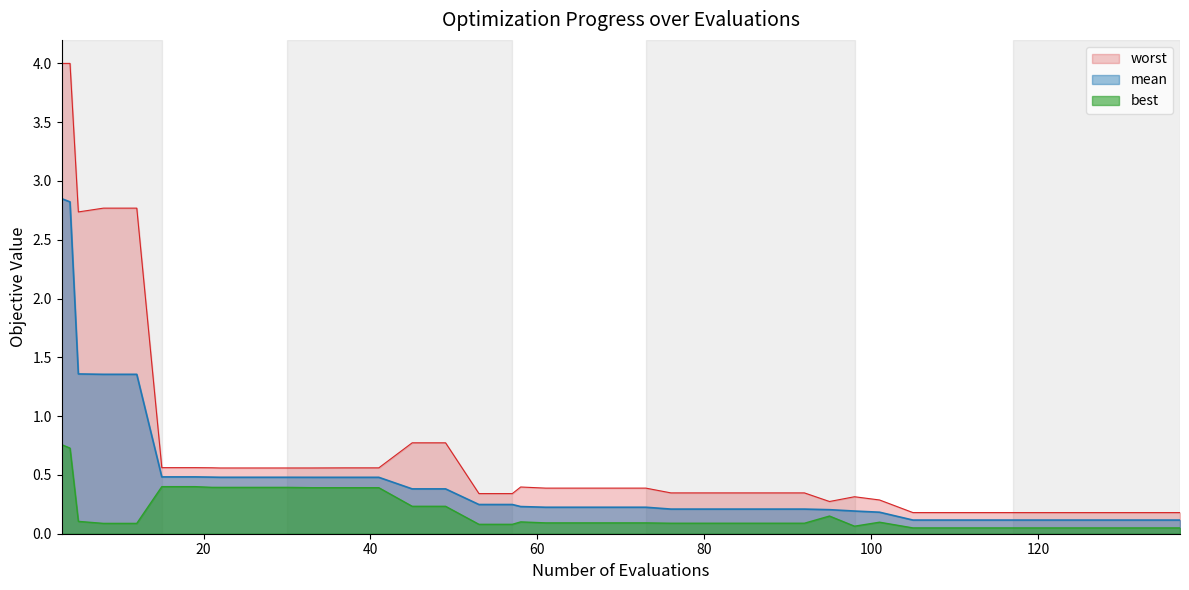

Rank the series by their maximum value, from highest to lowest.

worst, mean, best